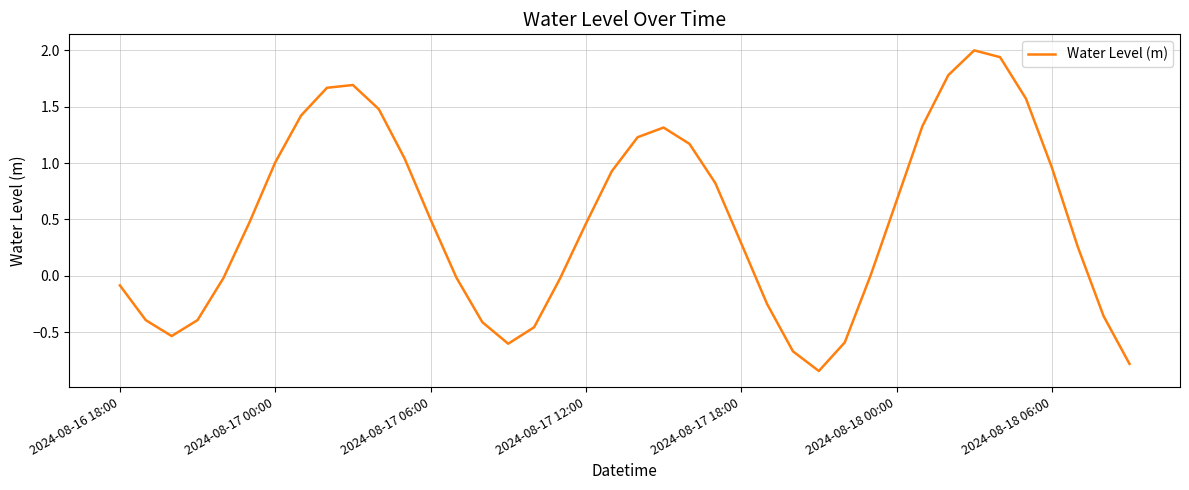

What is the difference between the maximum and minimum values?

2.8